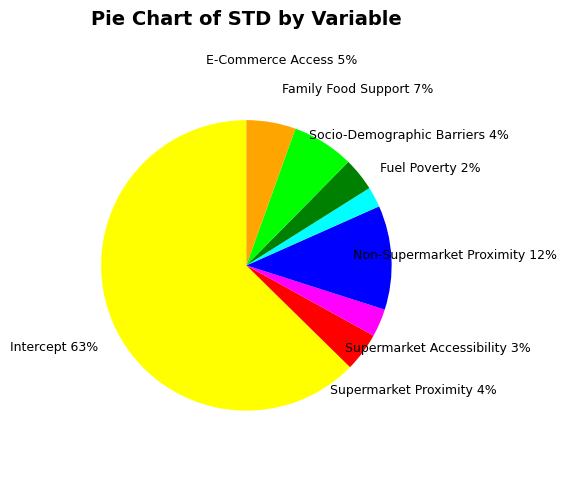

Is Family Food Support the majority of the pie?

No